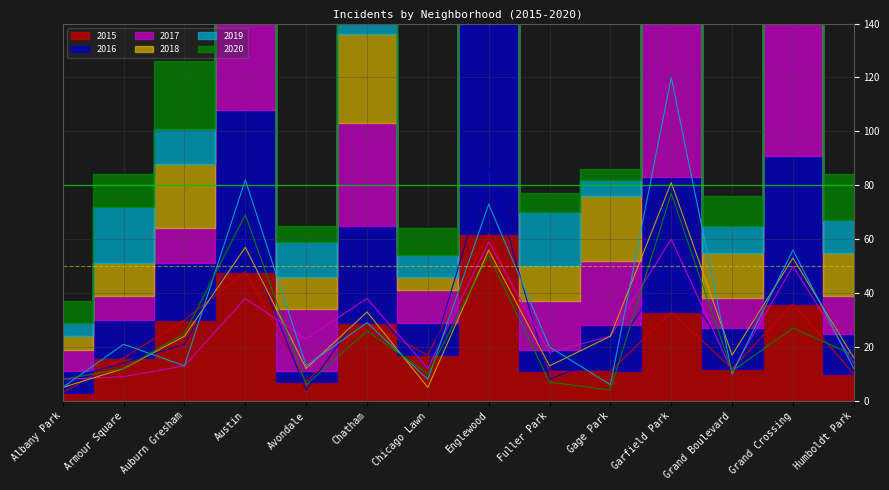

Count the number of data series in this chart.

6